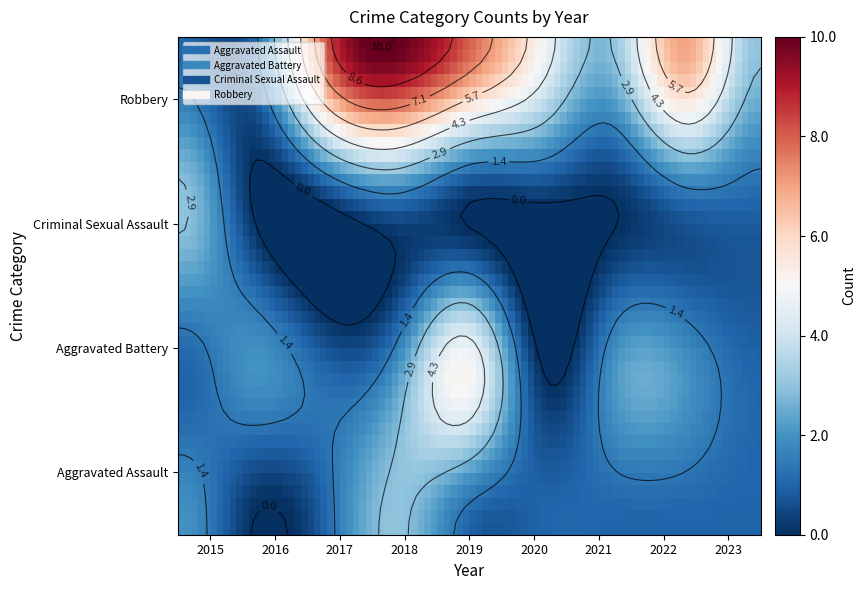

Reading left to right, extract all data points from this chart.

Aggravated Assault: 2	0	1	3	1	1	1	1	1
Aggravated Battery: 1	2	1	2	5	0	2	2	1
Criminal Sexual Assault: 3	0	0	1	0	0	0	1	1
Robbery: 1	1	8	10	8	5	3	7	3